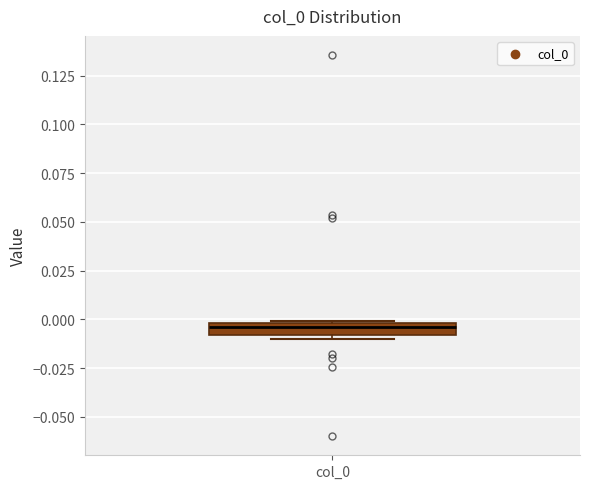

Where is the lower edge of the box for col_0 on the y-axis? The values are not printed on the chart, so give them approximately, as read against the axis.

-0.010